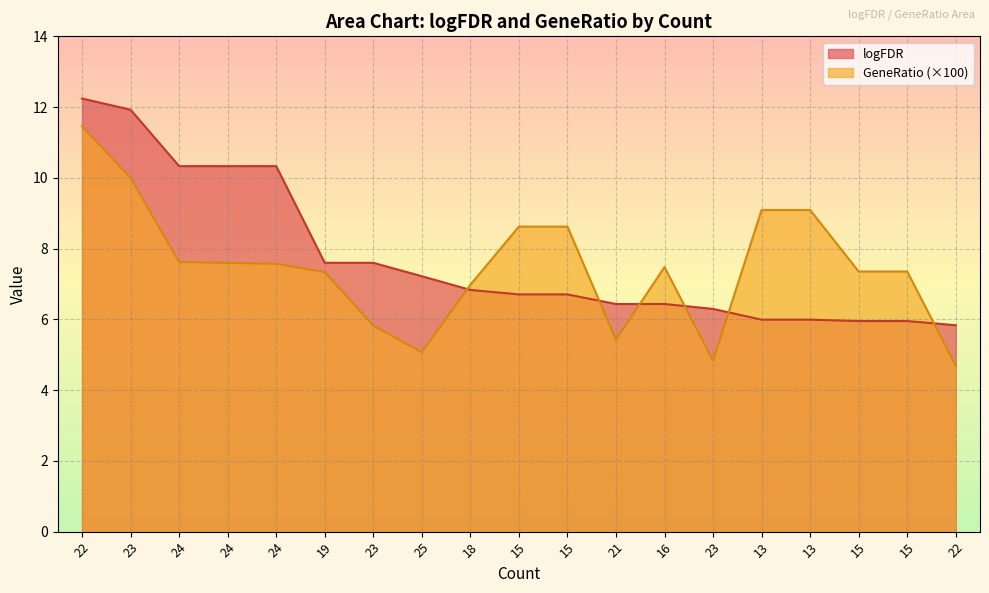

True or false: GeneRatio has a value of 8.6 at 15.

True